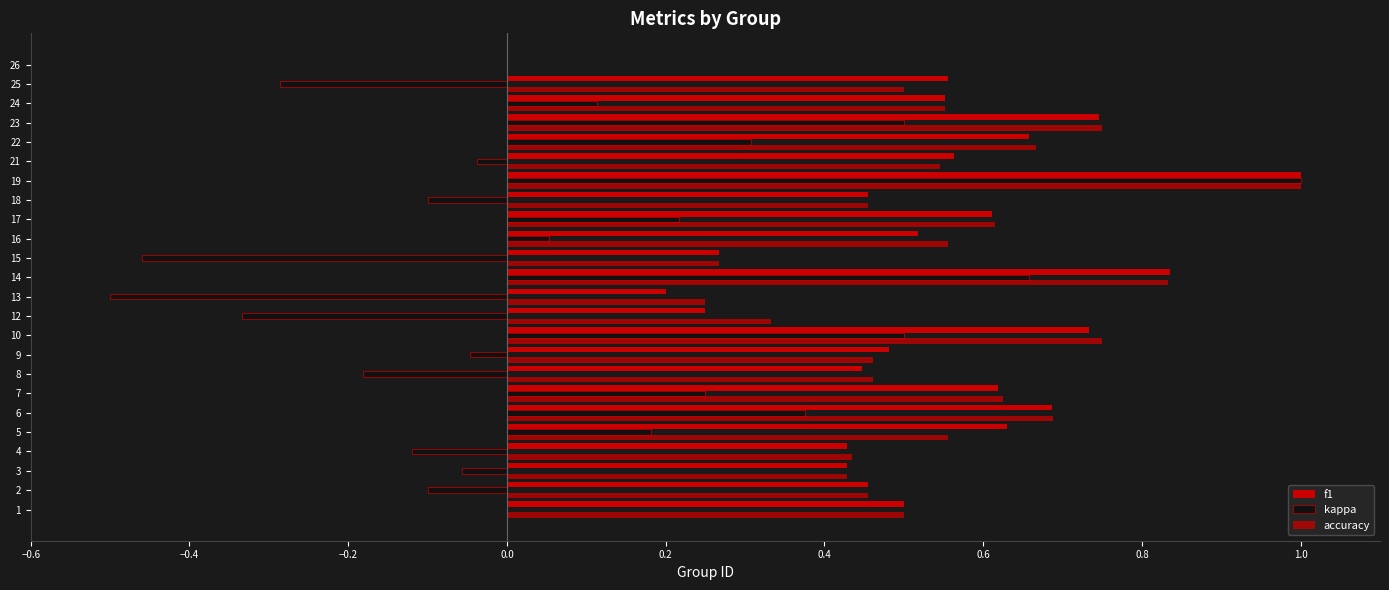

How many categories are shown in the chart?

24